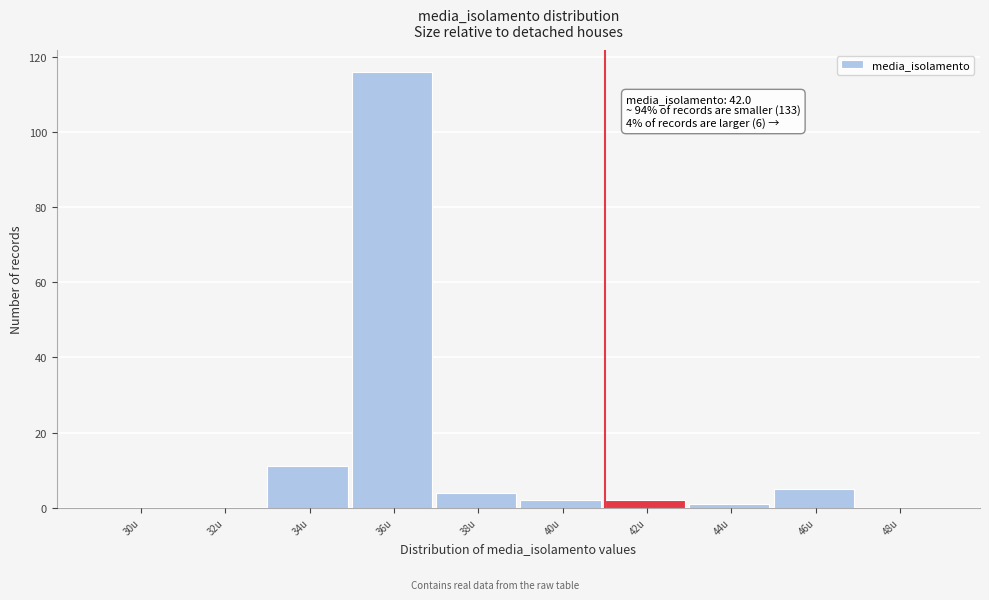

Reading left to right, extract all data points from this chart.

30u=0	32u=0	34u=11	36u=116	38u=4	40u=2	42u=2	44u=1	46u=5	48u=0